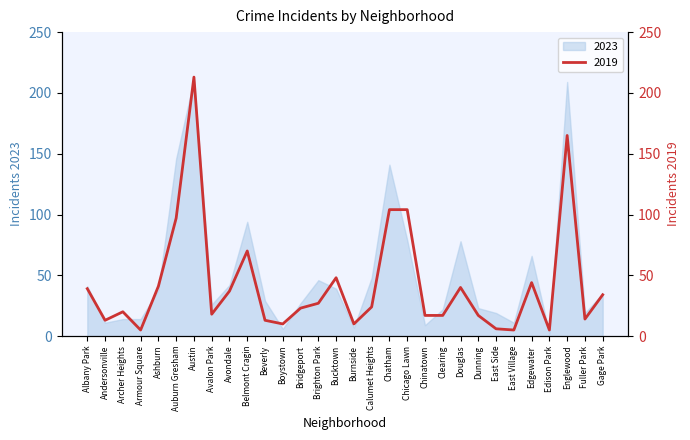

What is the change in value from Archer Heights to Ashburn?

+21